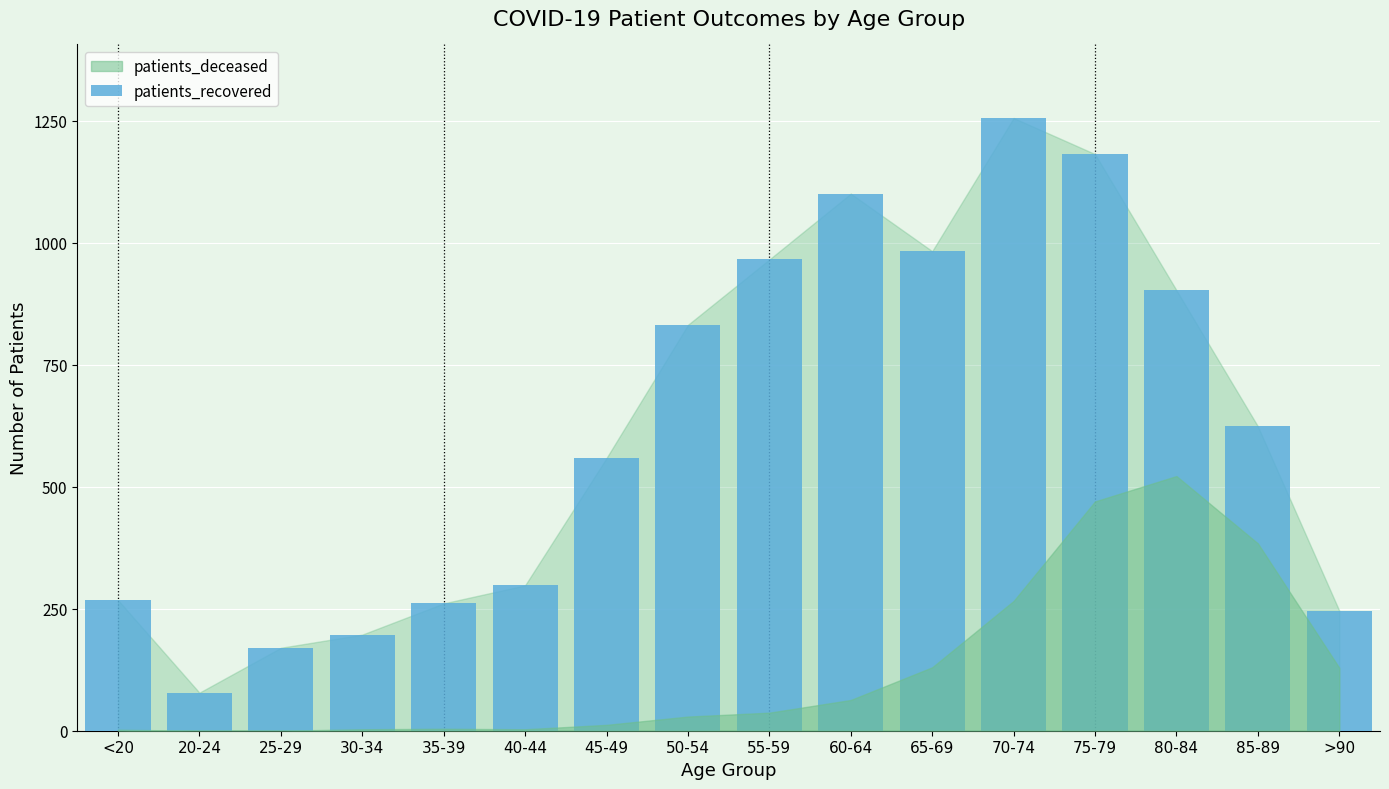

How many data points are less than 624?

8